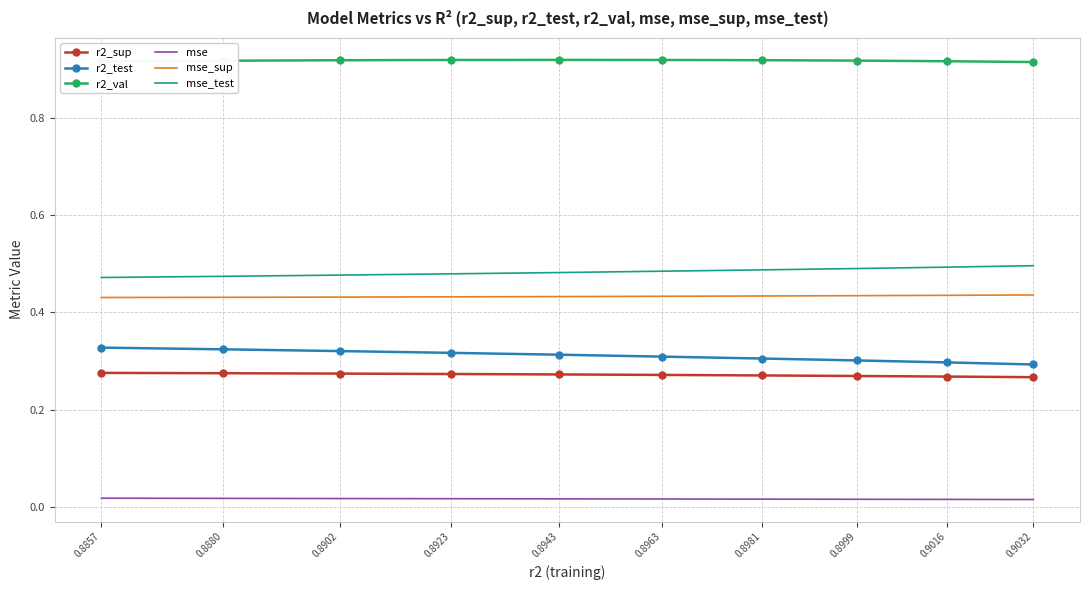

True or false: mse_sup and r2_sup intersect in this chart.

False